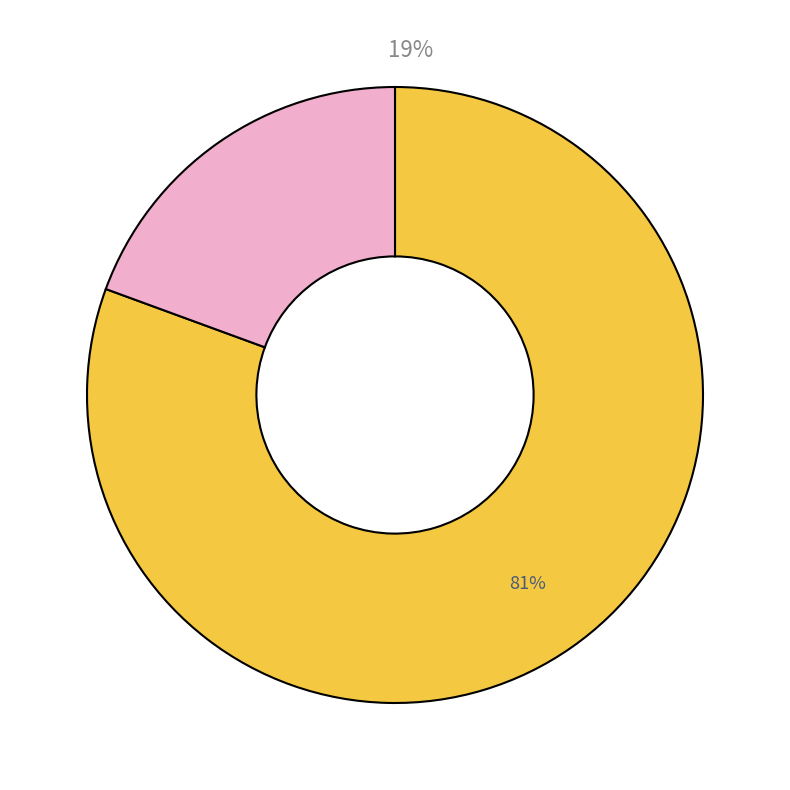

True or false: 100 accounts for 1% of the total.

False